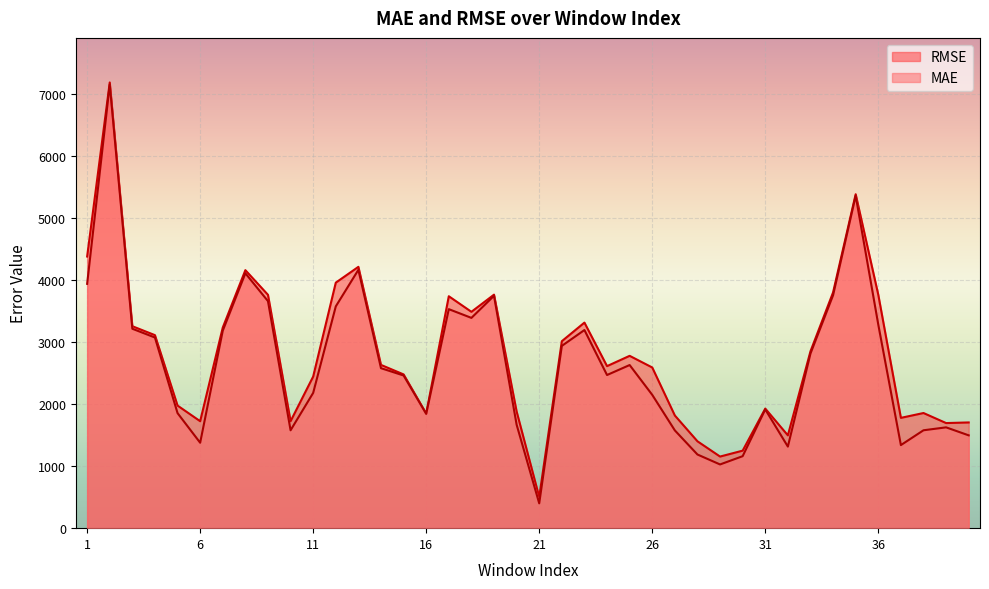

Does the chart display data point markers on the line(s)?

No